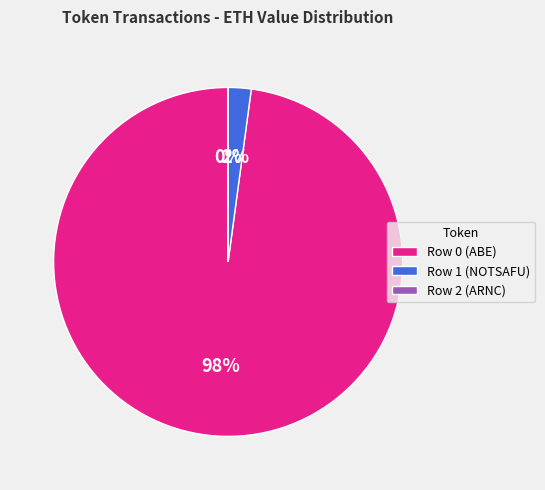

The Row 0 (ABE) slice represents 90% of the pie. True or false?

False